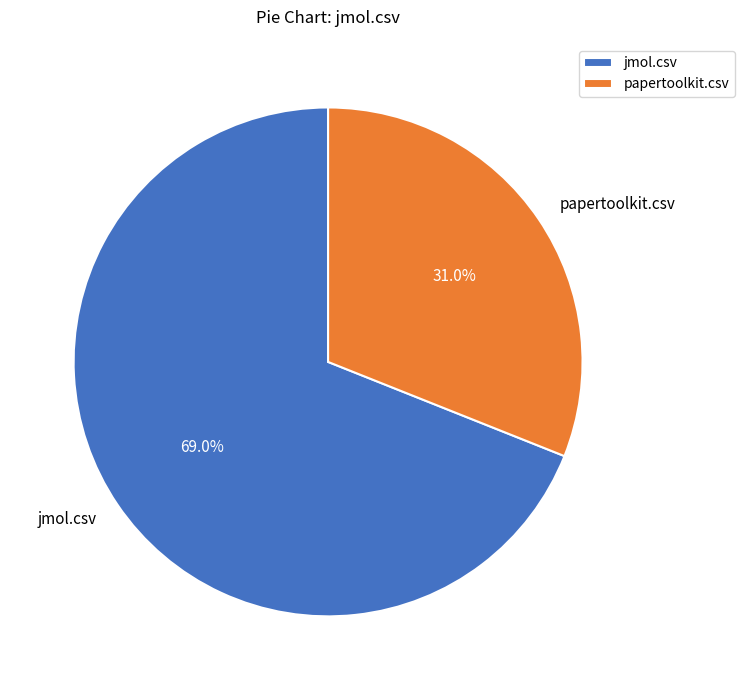

Which slice is the largest?

jmol.csv